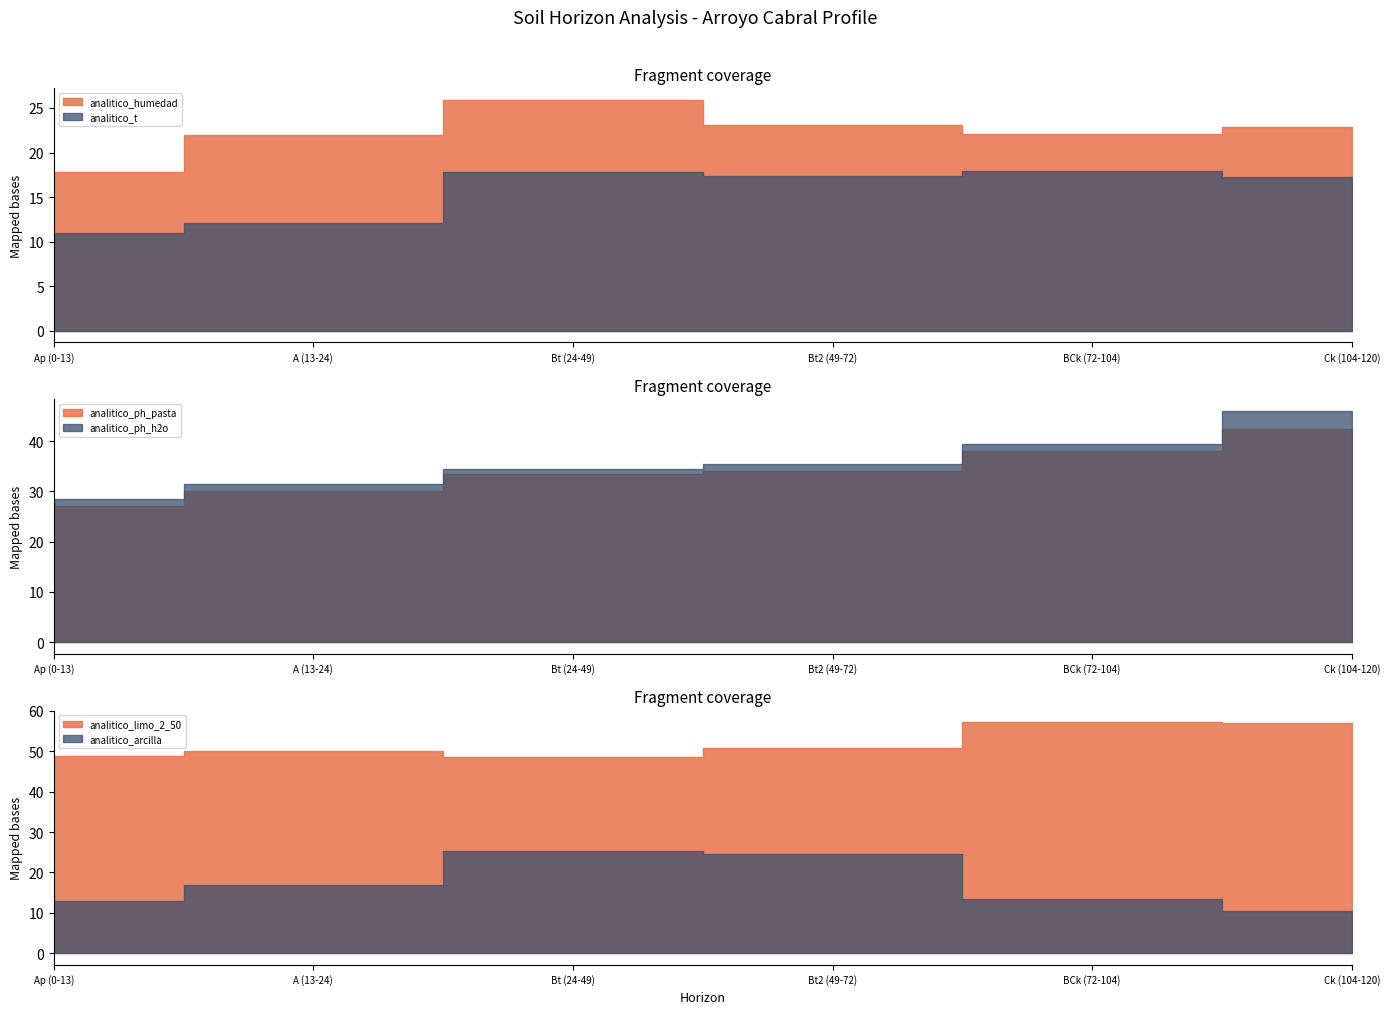

What is the maximum value for analitico_limo_2_50?

57.2